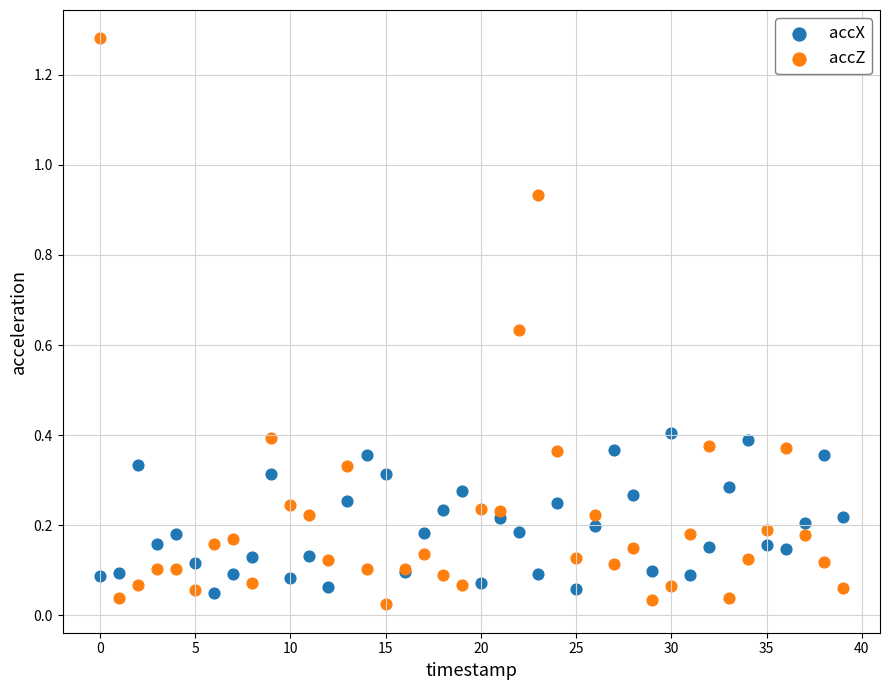

Which series reaches the minimum Y coordinate?

accZ